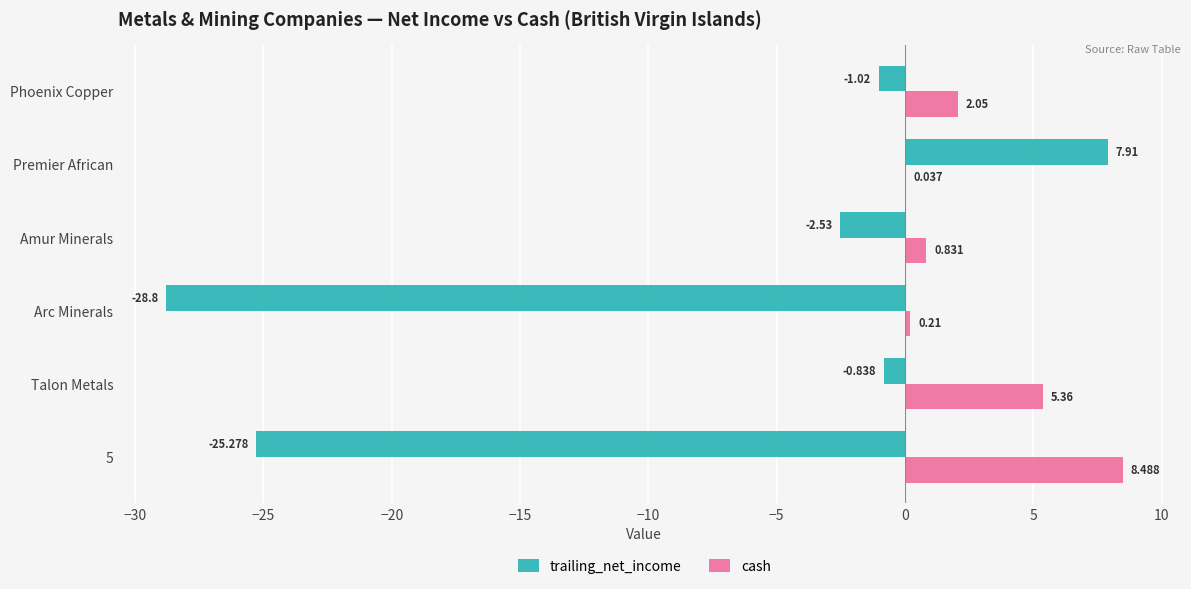

At which category is the sum across all series the highest?

Premier African